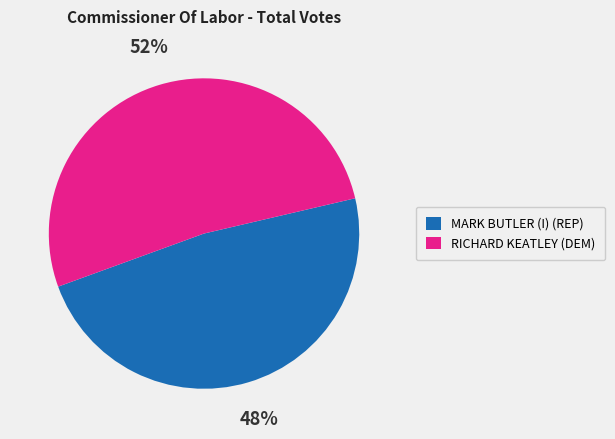

The RICHARD KEATLEY (DEM) slice represents 52% of the pie. True or false?

True